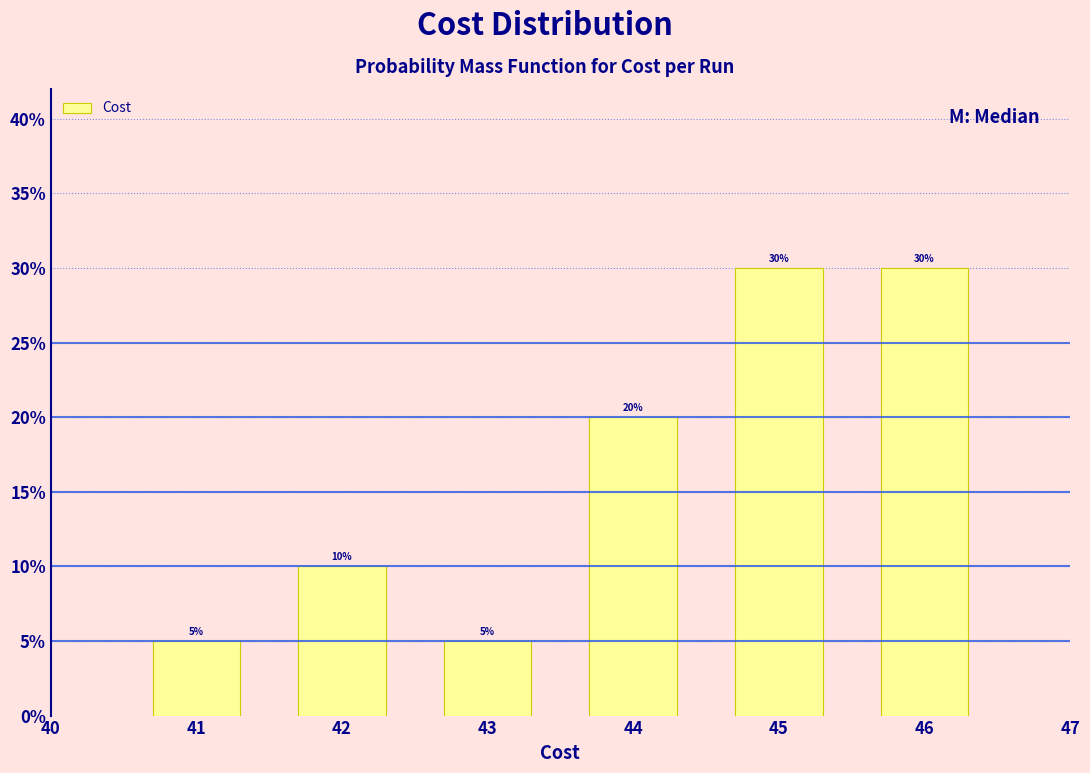

Reading left to right, extract all data points from this chart.

5	10	5	20	30	30